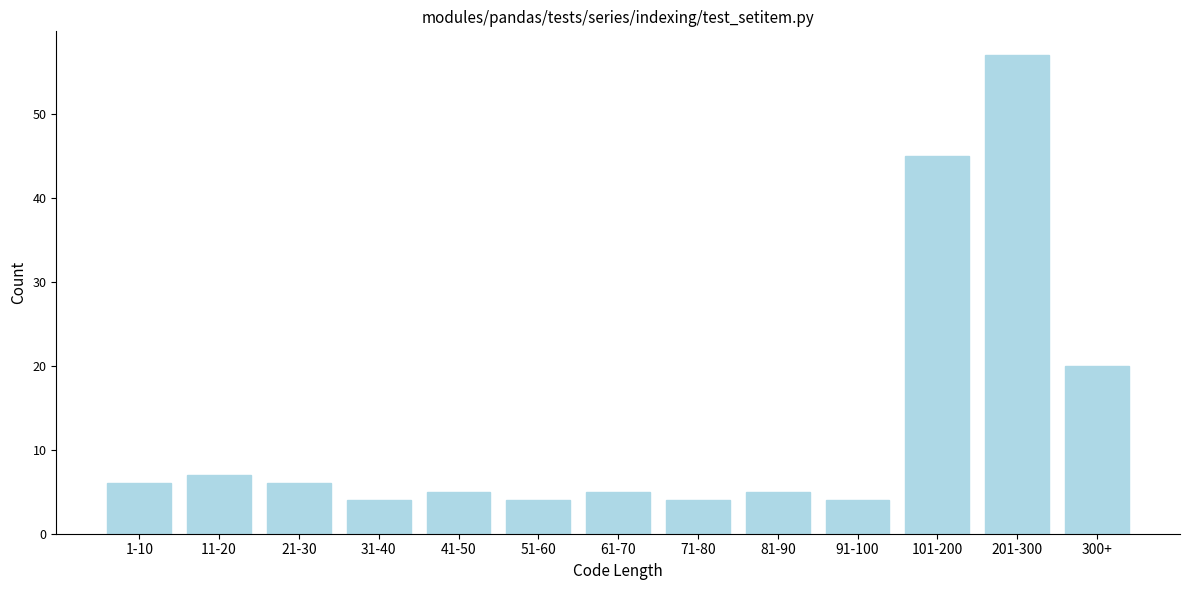

Reading left to right, list all the values displayed in this chart.

6	7	6	4	5	4	5	4	5	4	45	57	20